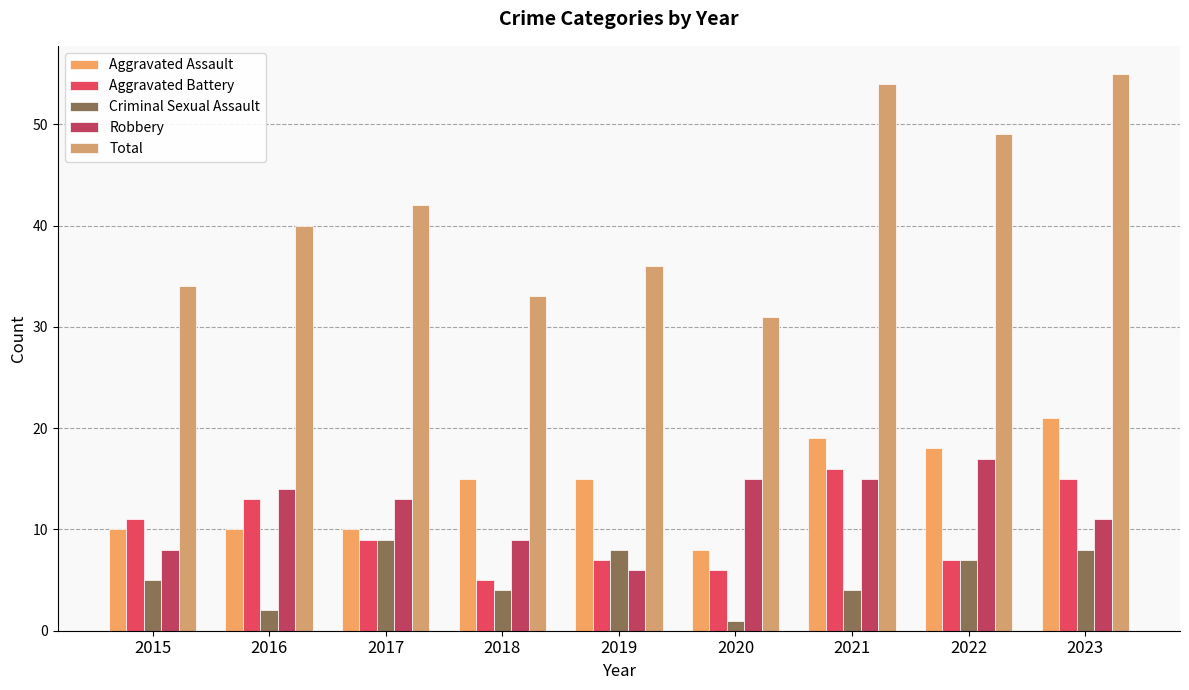

What is the lowest value of the Total series?

31